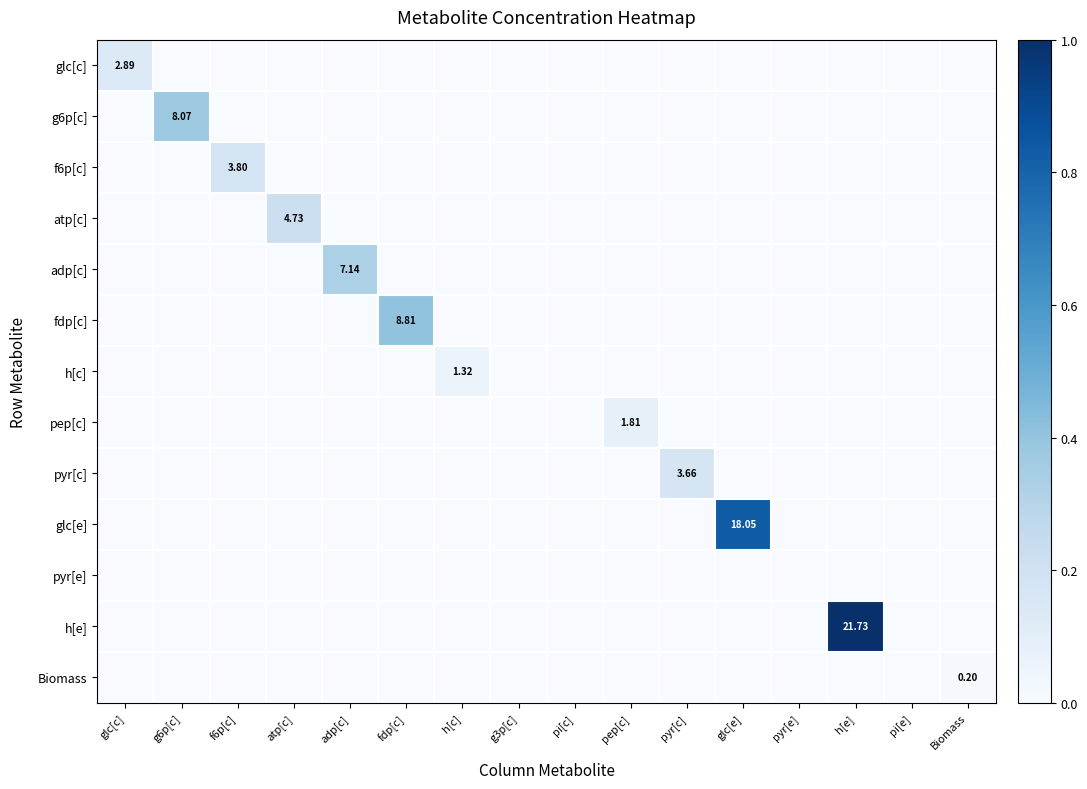

Which series has the widest spread of values?

h[e]